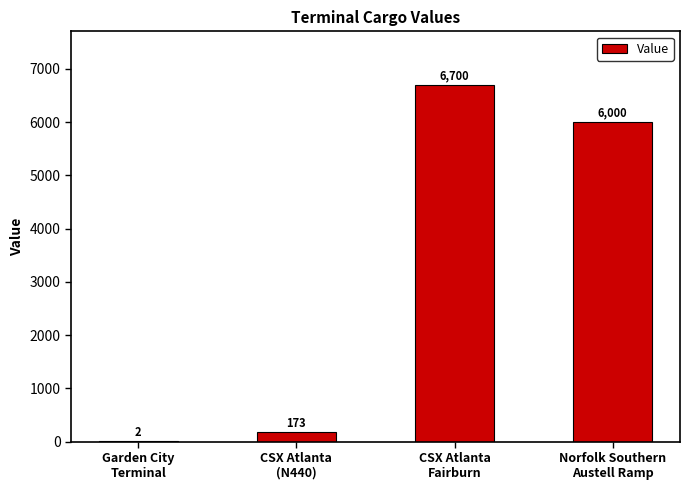

What is the sum of all values?

12875